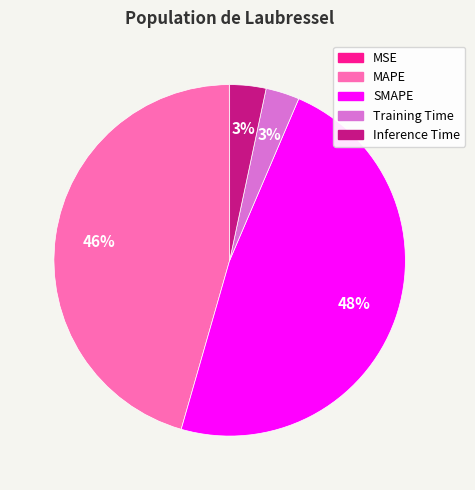

To the nearest percent, what percentage of the pie is Training Time?

3%